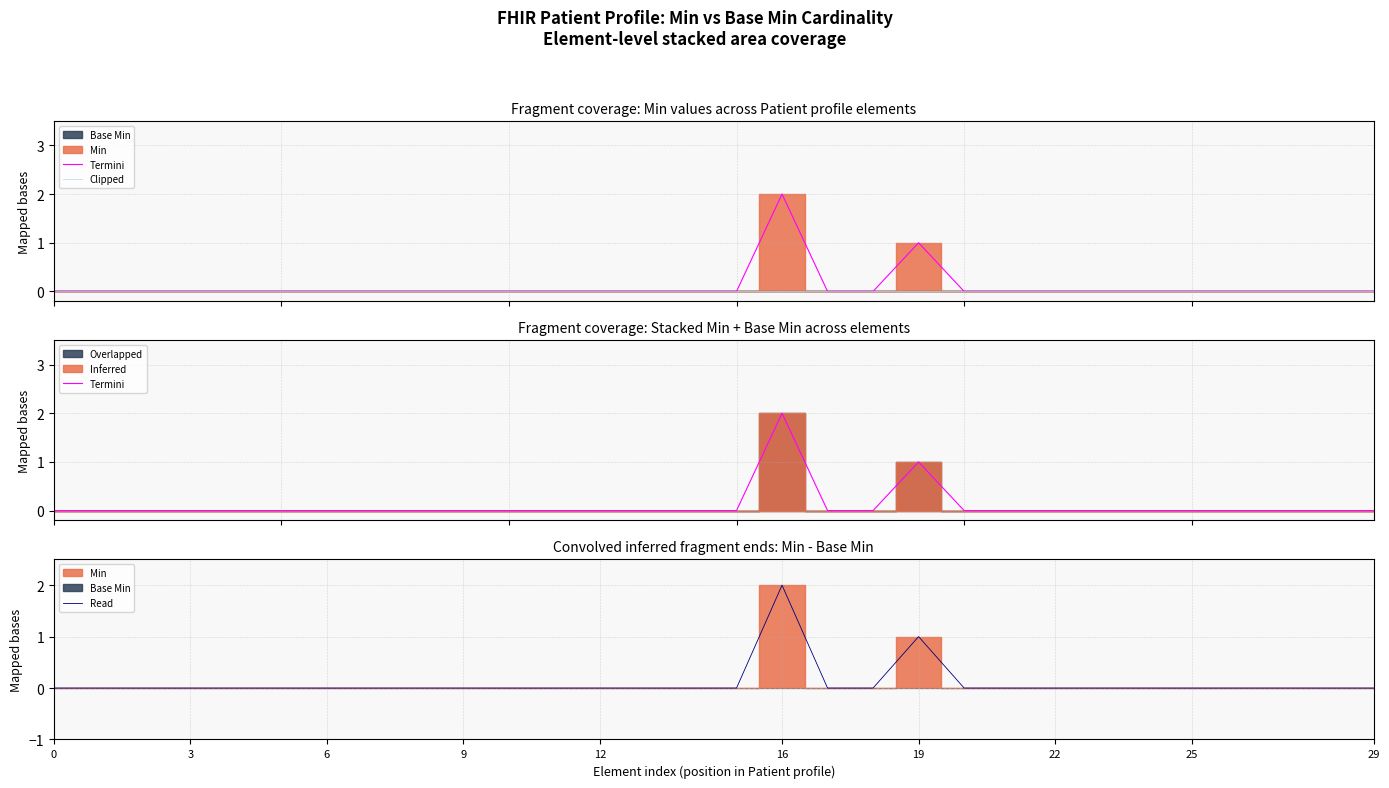

At 17, list the series in order from largest to smallest.

Termini, Clipped, Read